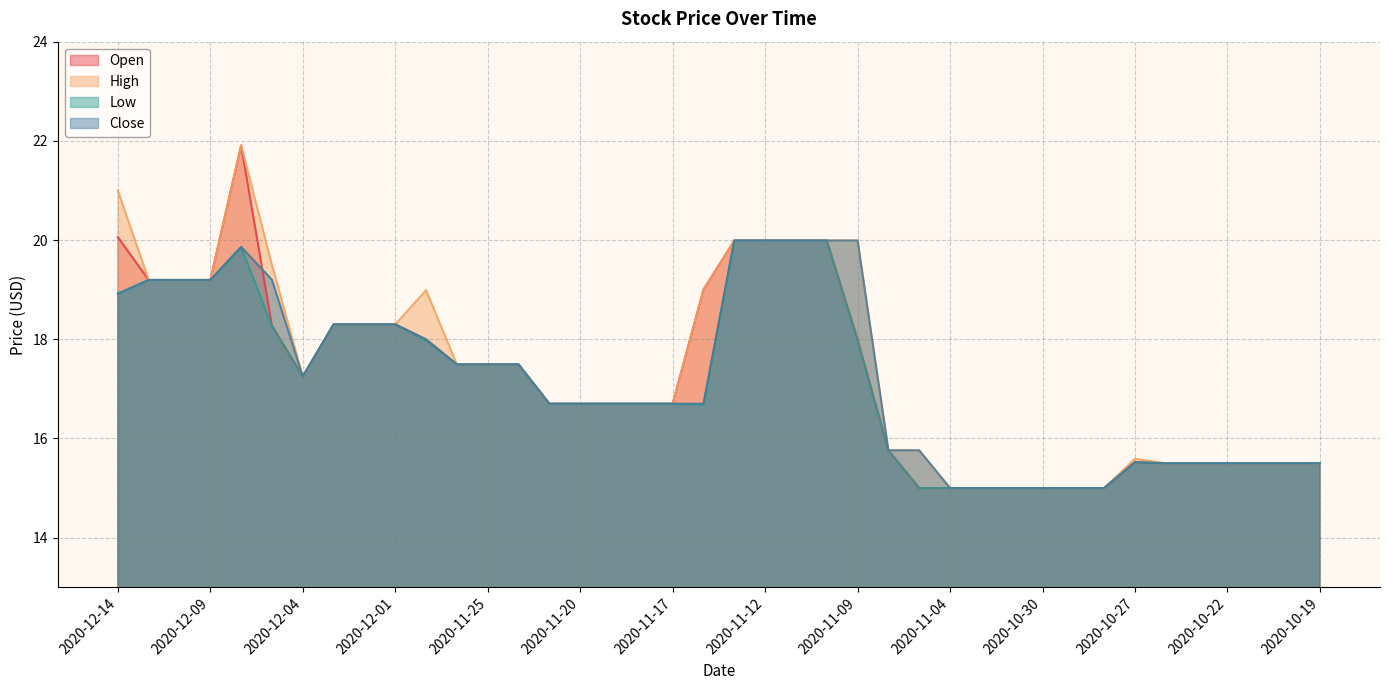

What is the total value across all series at 2020-10-22?

62.0